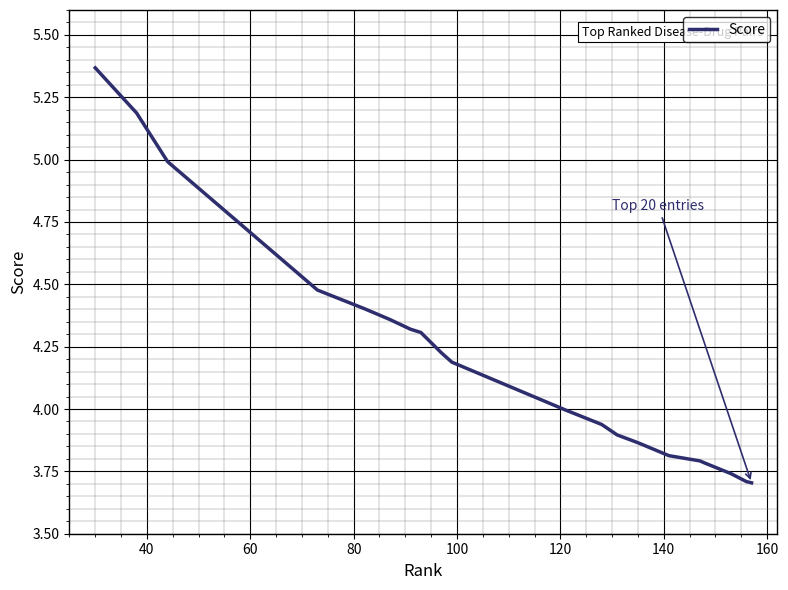

What is the difference between the maximum and minimum values?

1.7